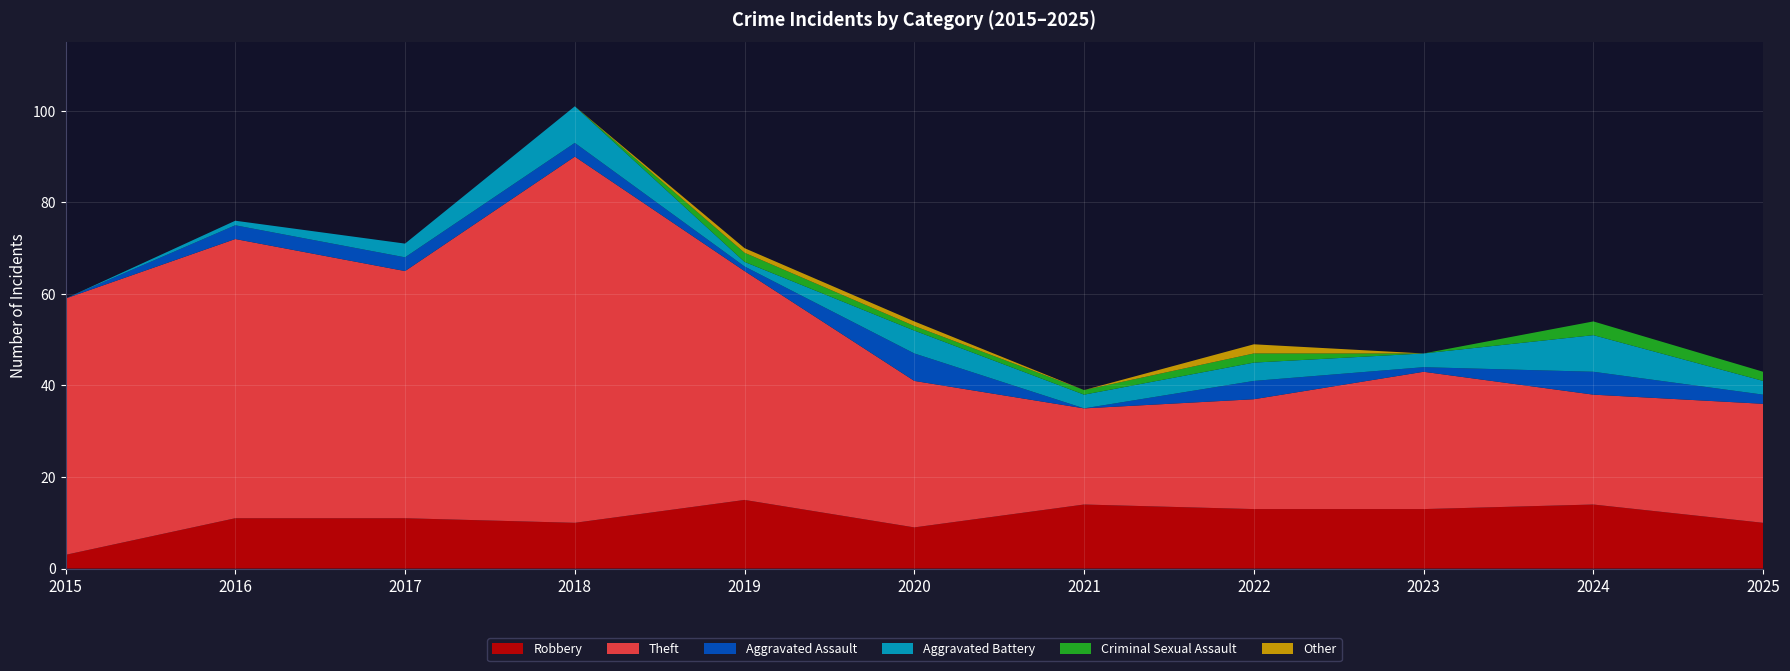

Reading right to left, what are all the values shown in this chart?

Robbery: 10	14	13	13	14	9	15	10	11	11	3
Theft: 26	24	30	24	21	32	50	80	54	61	56
Aggravated Assault: 2	5	1	4	0	6	1	3	3	3	0
Aggravated Battery: 3	8	3	4	3	5	1	8	3	1	0
Criminal Sexual Assault: 2	3	0	2	1	1	2	0	0	0	0
Other: 0	0	0	2	0	1	1	0	0	0	0